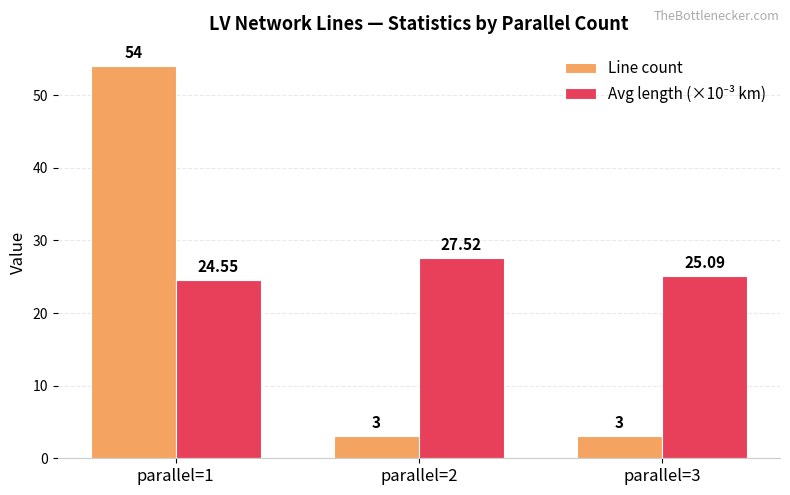

At which category is the sum across all series the highest?

parallel=1